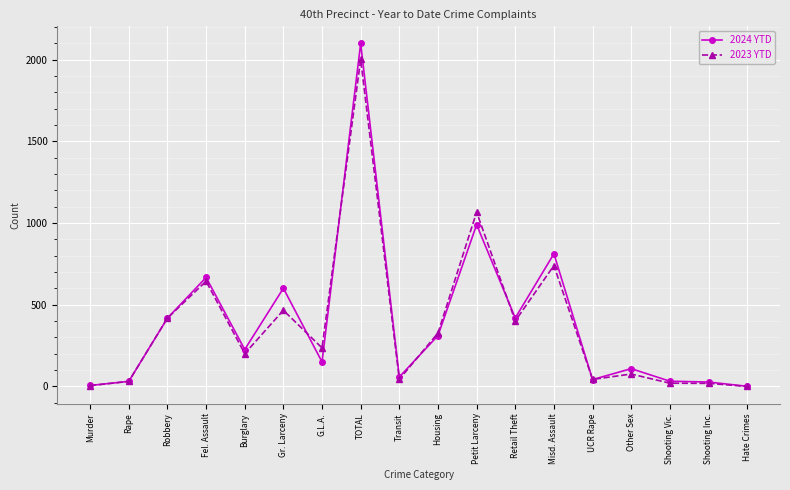

True or false: 2024 YTD has more than 1 points higher than both neighbors.

True